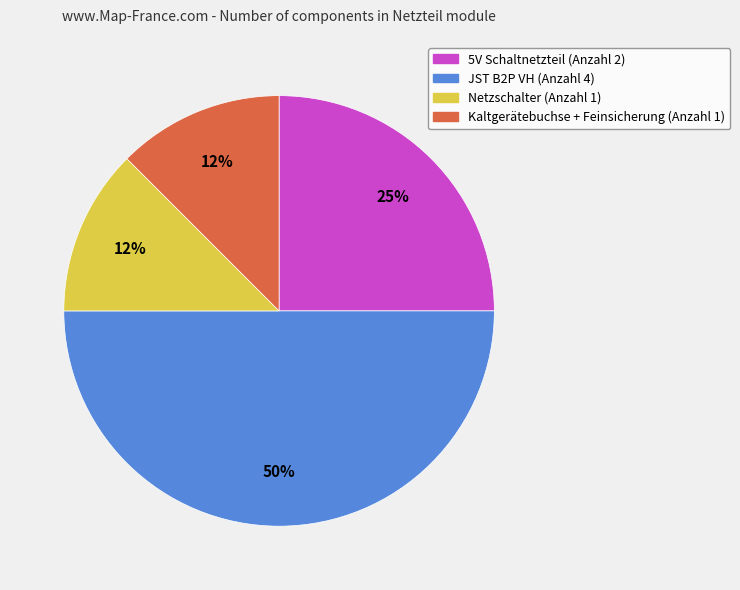

To the nearest percent, what is the average slice percentage?

25%